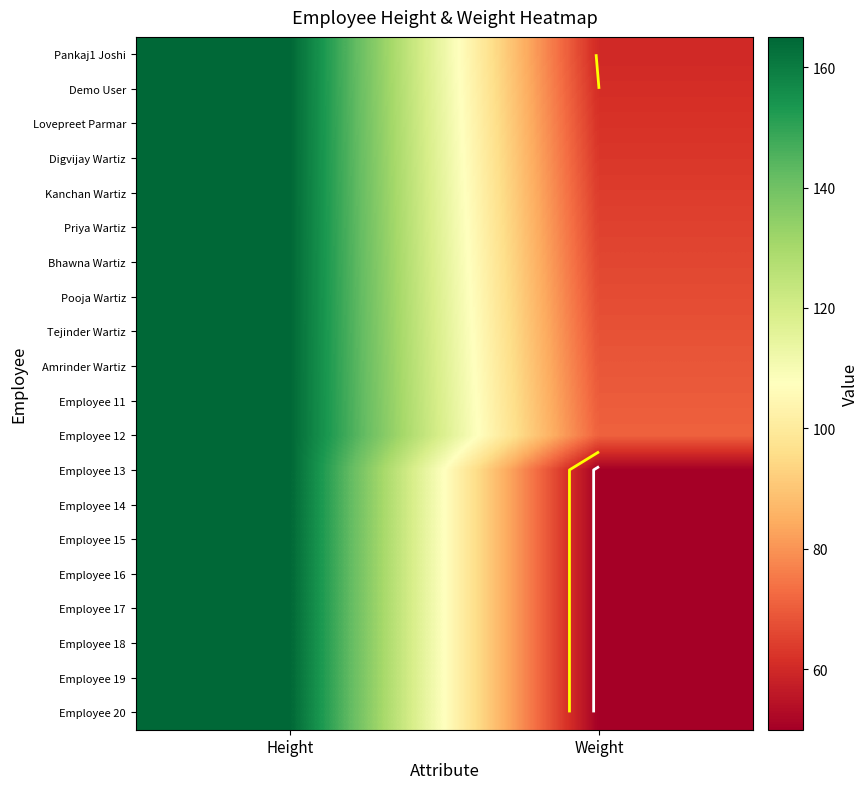

Is it true that Employee 12 equals 165 at Height?

True